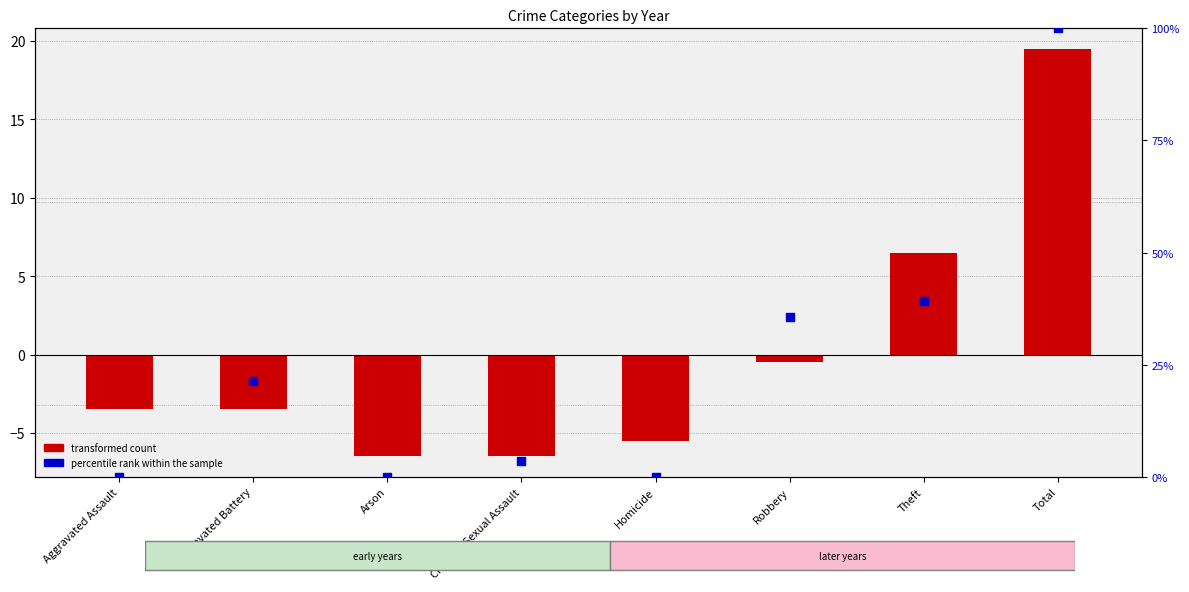

Which series has the largest total across all categories?

percentile rank within the sample